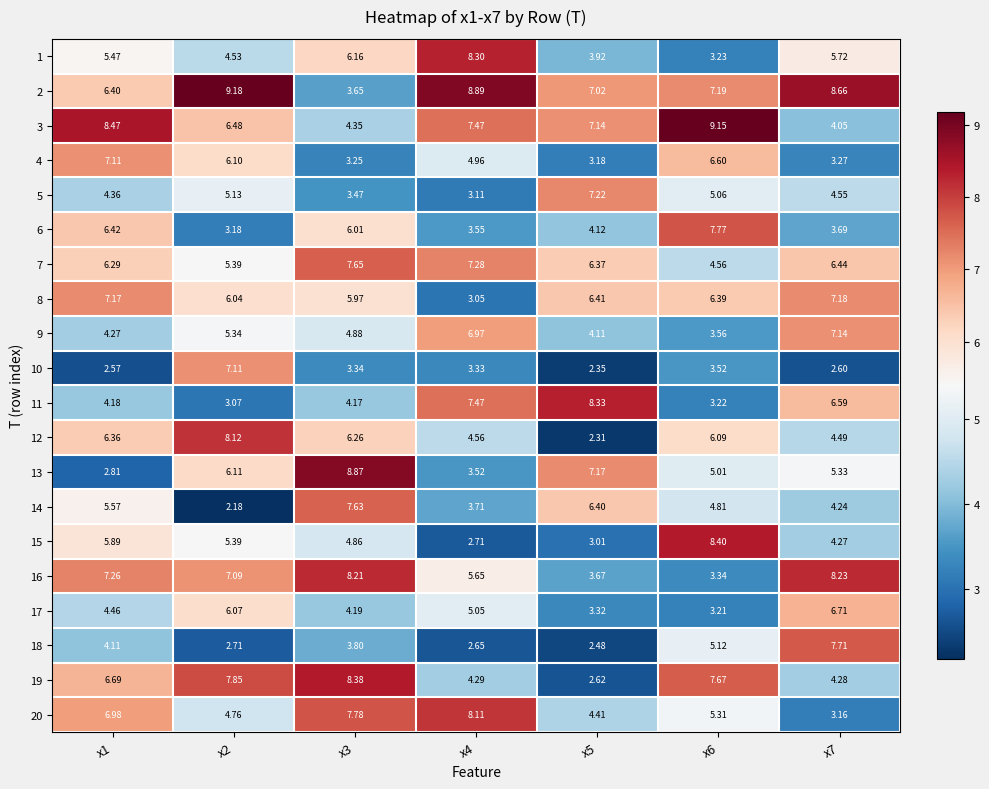

At which category is the sum across all series the highest?

x3